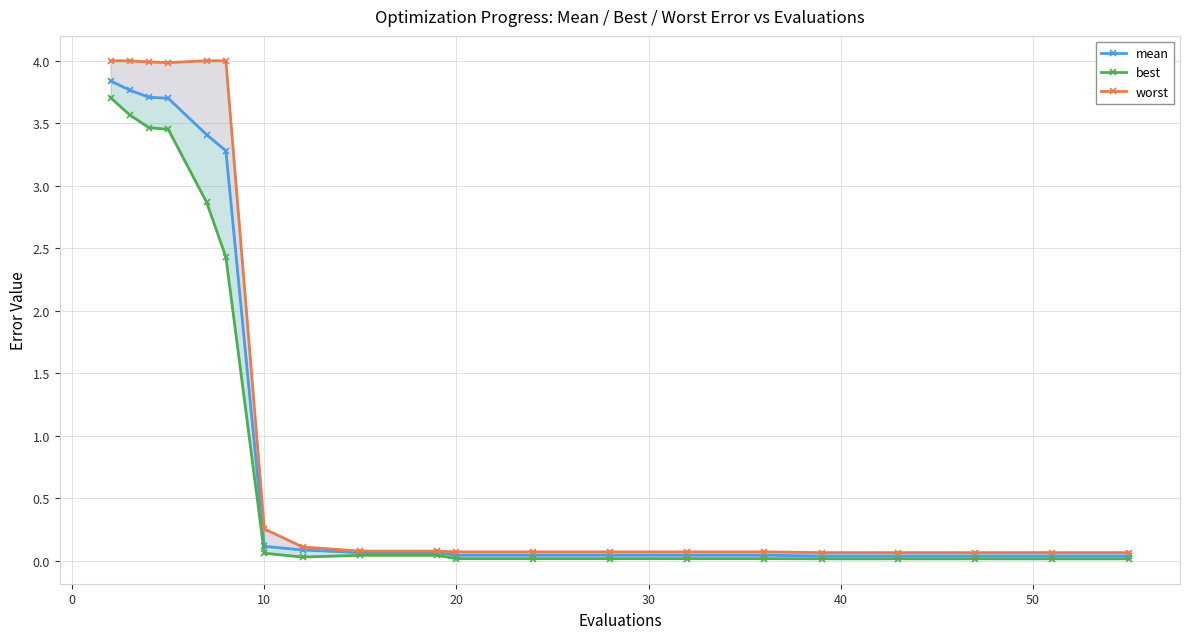

True or false: best has more than 0 points higher than both neighbors.

False